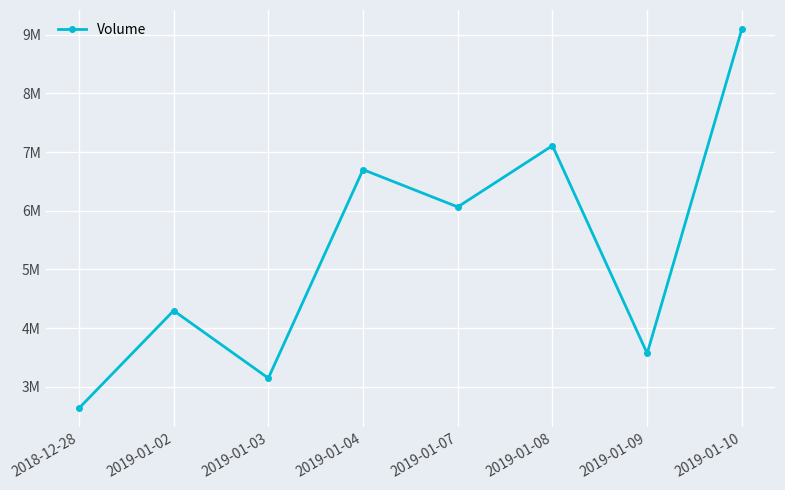

Is it true that the value at 2019-01-02 is 4296600?

True